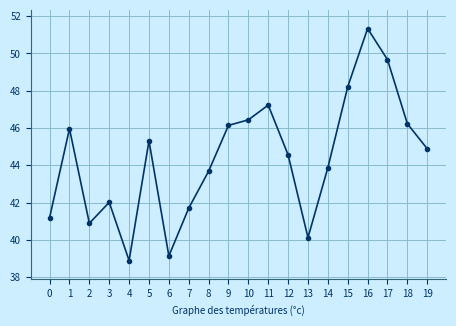

At which label does the data first exceed 44?

1